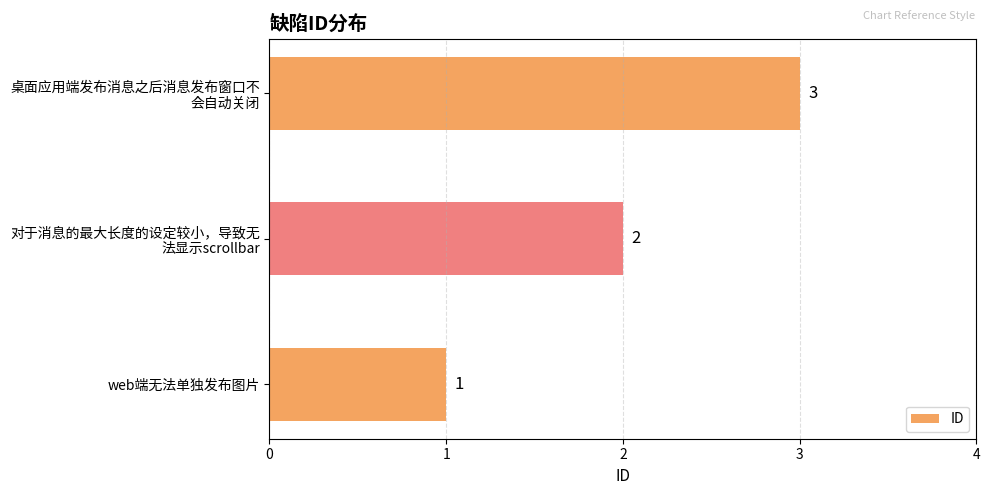

The value at web端无法单独发布图片 is 2. True or false?

False